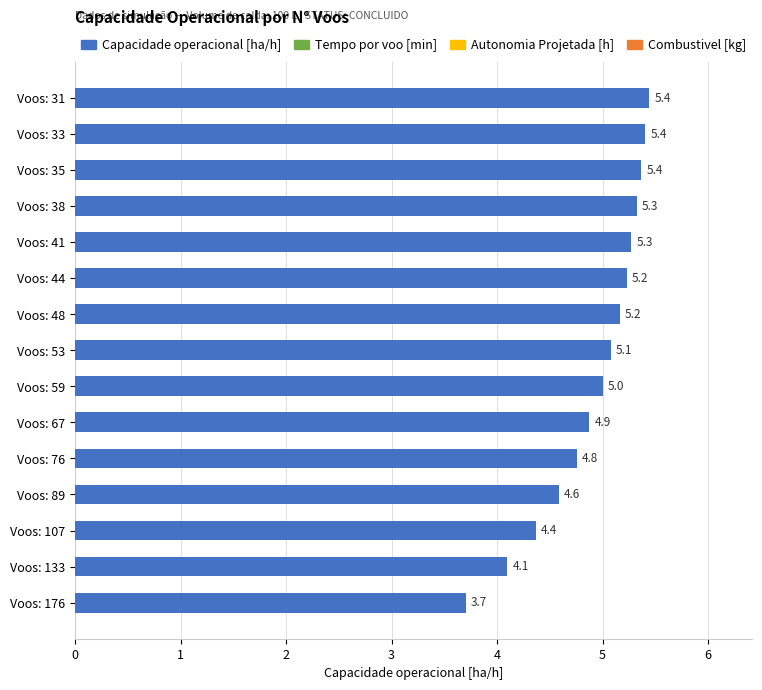

What is the difference between the maximum and second lowest values?

1.3